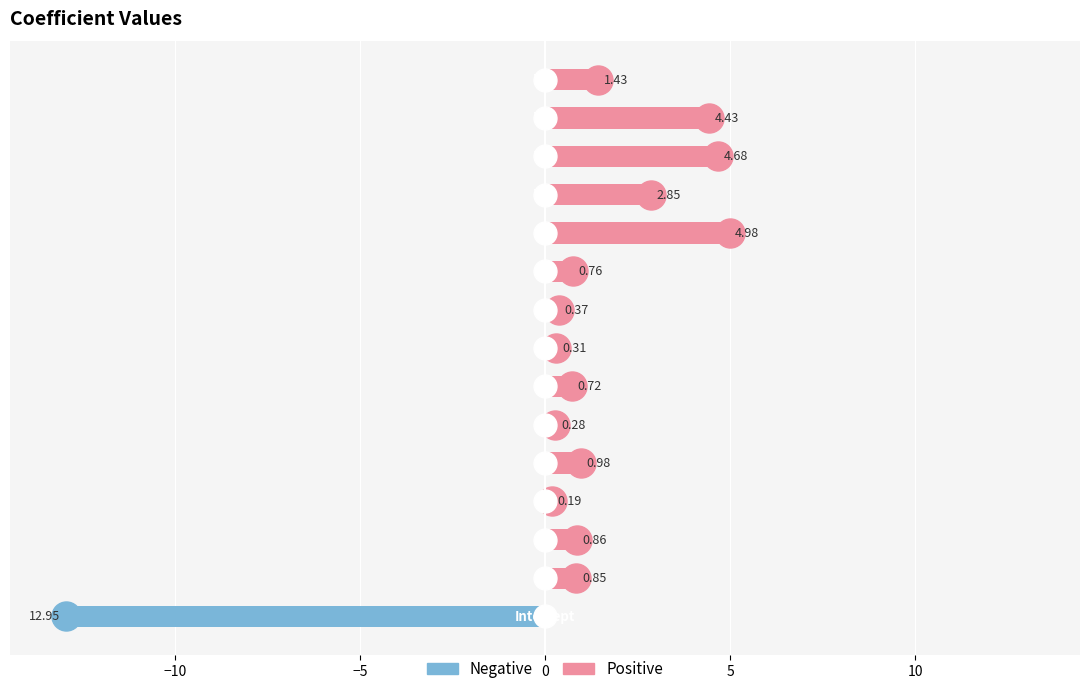

What is the total value across all series at 12?

4.7